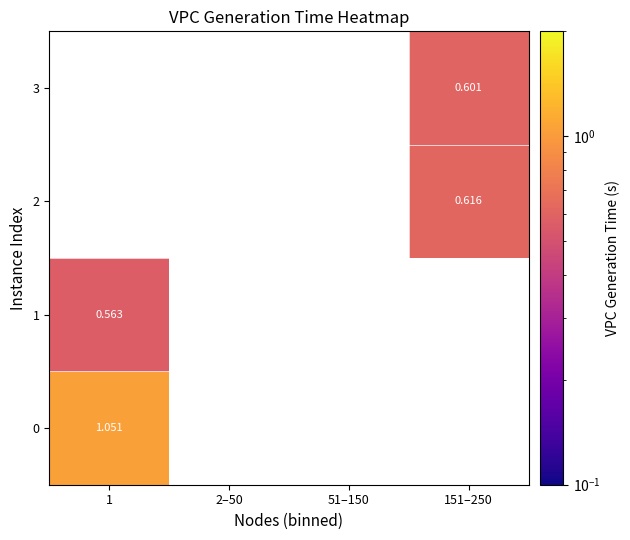

How many categories are shown in the chart?

4